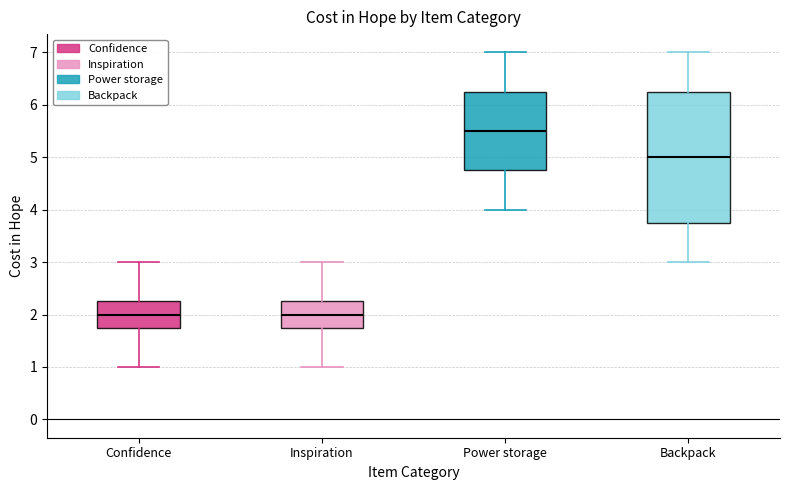

Reading left to right, read every box against the y-axis: the position of its median line, the range the box covers, and the ends of its whiskers. The values are not printed on the chart, so give them approximately, as read against the axis.

Confidence: median 2.0, box 1.8 to 2.3, whiskers 1.0 to 3.0
Inspiration: median 2.0, box 1.8 to 2.3, whiskers 1.0 to 3.0
Power storage: median 5.5, box 4.8 to 6.3, whiskers 4.0 to 7.0
Backpack: median 5.0, box 3.8 to 6.3, whiskers 3.0 to 7.0